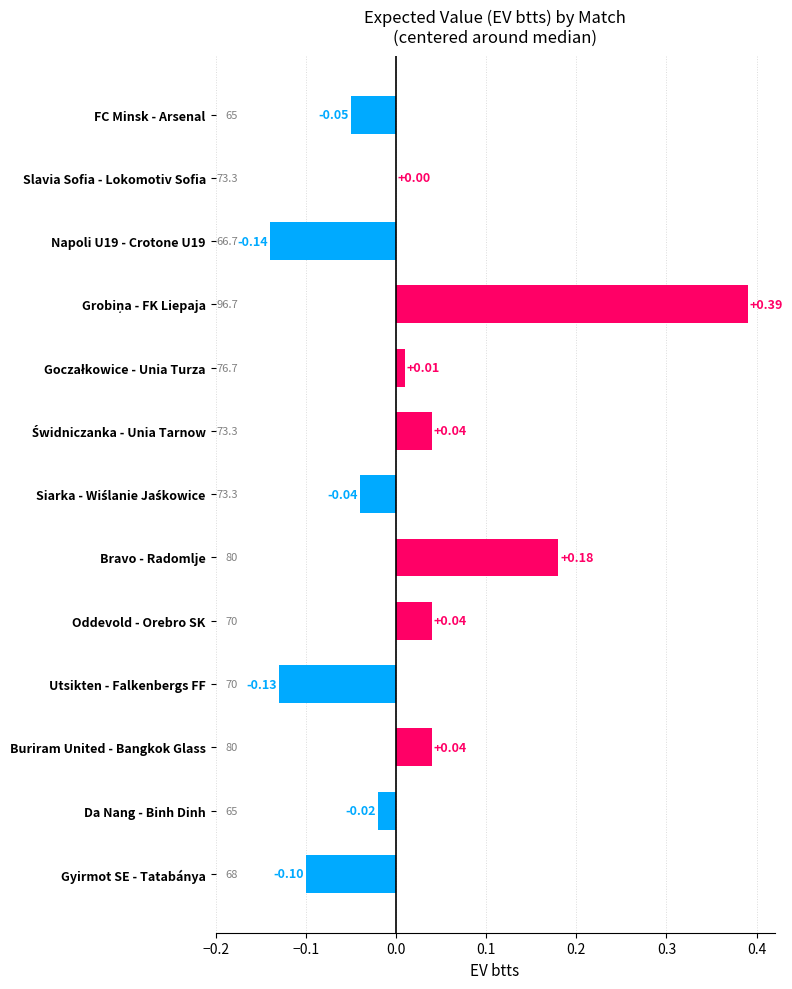

Rank the categories by value from highest to lowest.

Grobiņa - FK Liepaja, Bravo - Radomlje, Świdniczanka - Unia Tarnow, Oddevold - Orebro SK, Buriram United - Bangkok Glass, Goczałkowice - Unia Turza, Slavia Sofia - Lokomotiv Sofia, Da Nang - Binh Dinh, Siarka - Wiślanie Jaśkowice, FC Minsk - Arsenal, Gyirmot SE - Tatabánya, Utsikten - Falkenbergs FF, Napoli U19 - Crotone U19